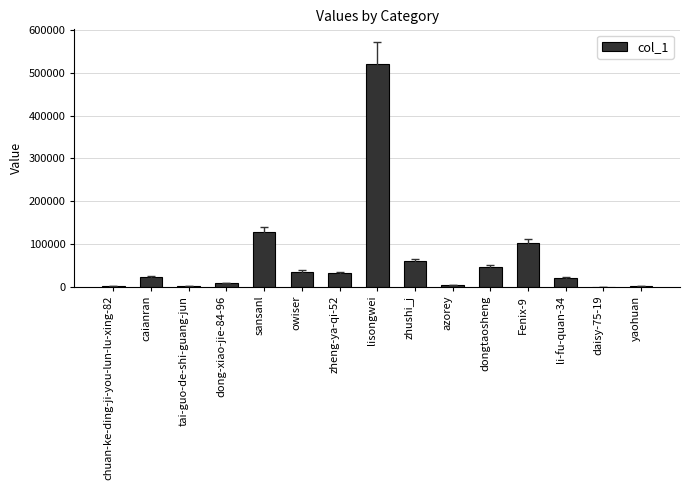

What is the average value?

65101